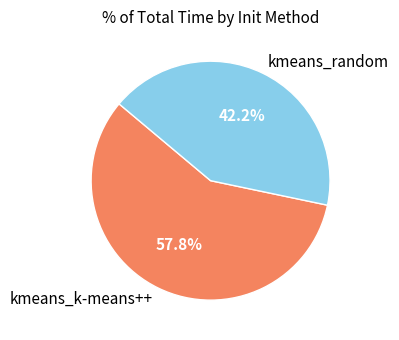

Is there a majority slice in this chart?

Yes